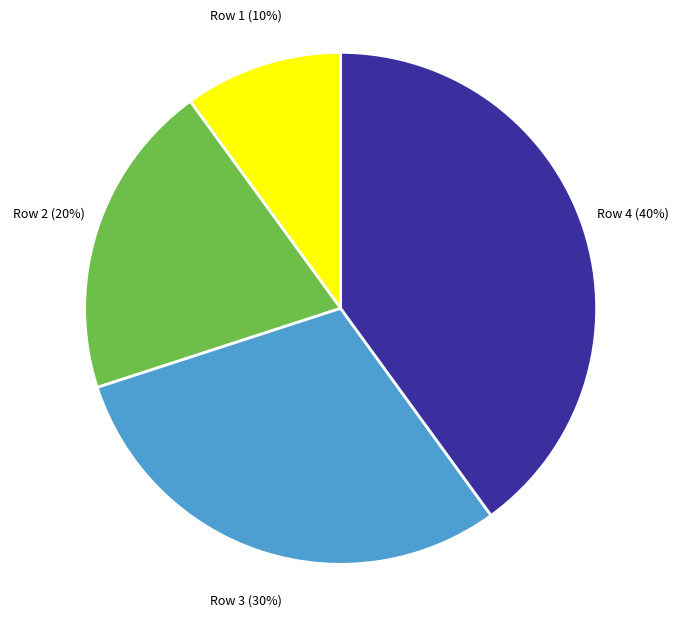

To the nearest percent, what percentage of the pie is Row 4?

40%